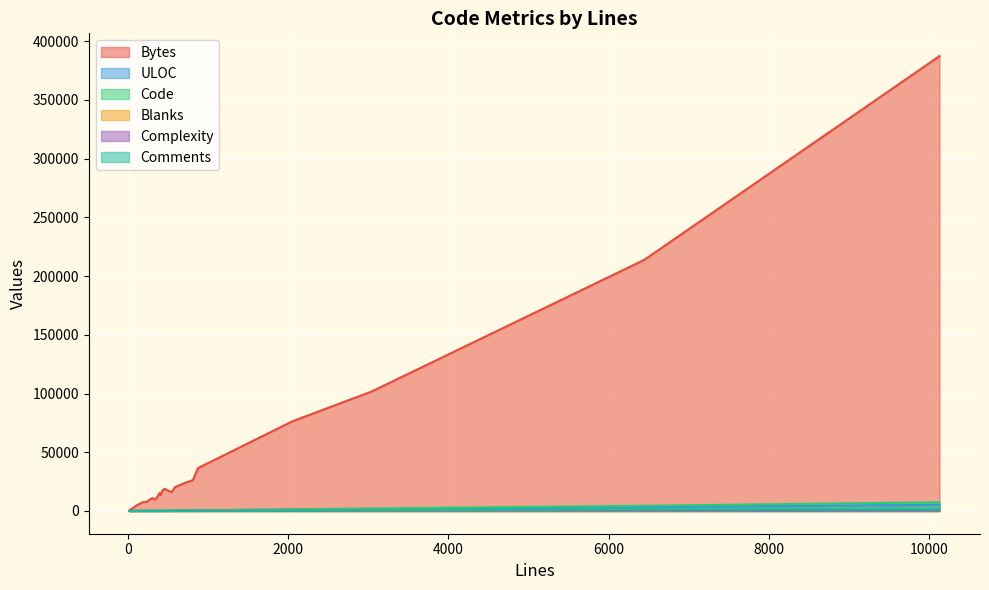

Which series has the widest spread of values?

Bytes